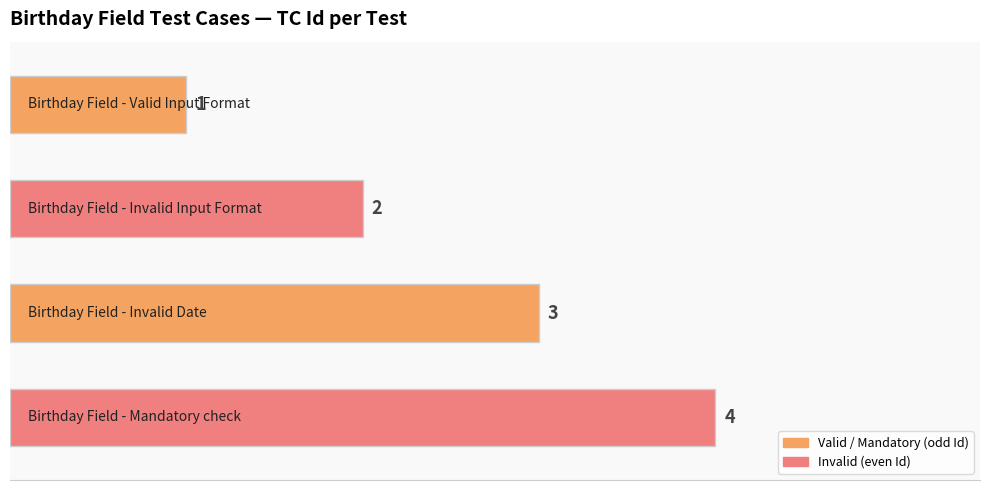

How many values are between 2 and 4?

3